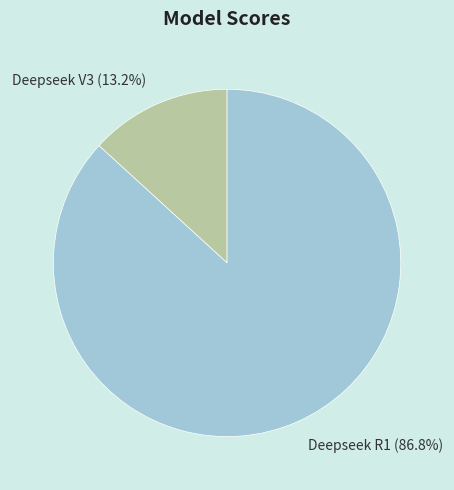

What is the ratio of the value at Deepseek R1 to the value at Deepseek V3?

6.6